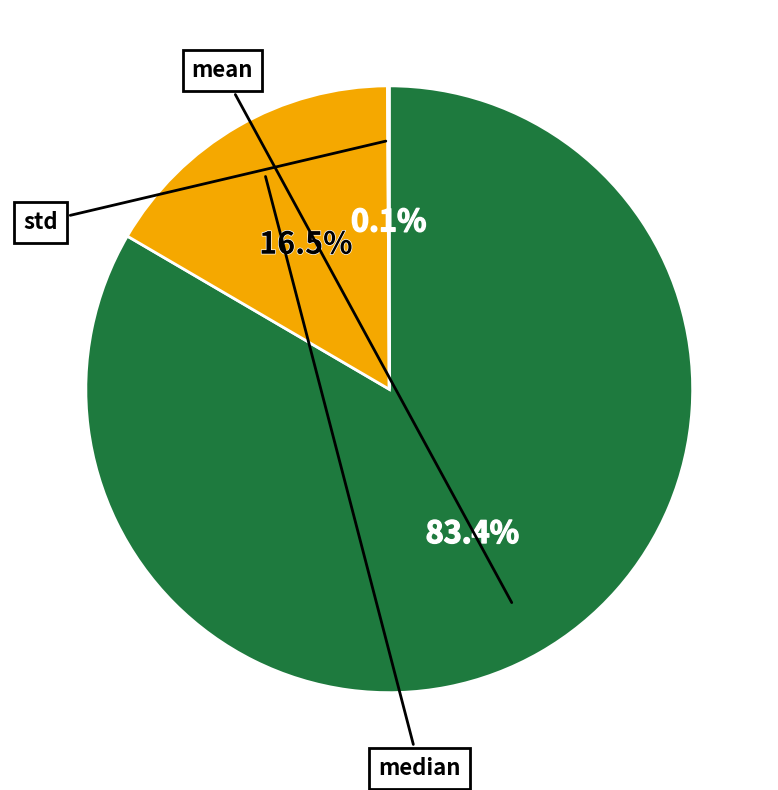

Is there a majority slice in this chart?

Yes